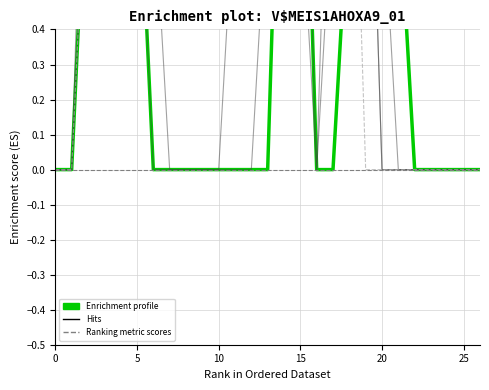

Which series changed the most between 20 and 25?

Ranking metric scores